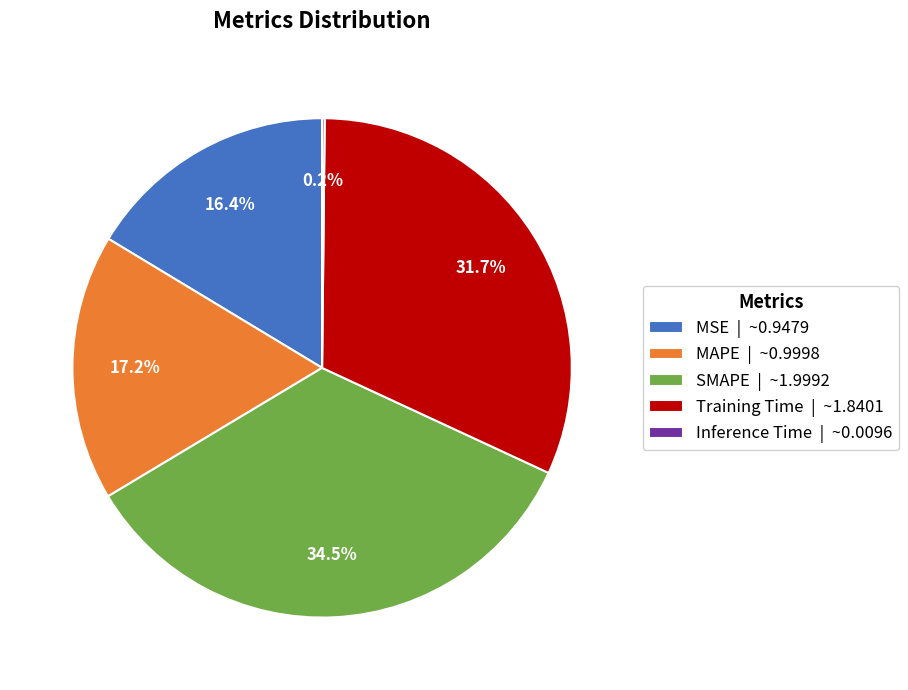

To the nearest percent, what portion does MAPE represent?

17%